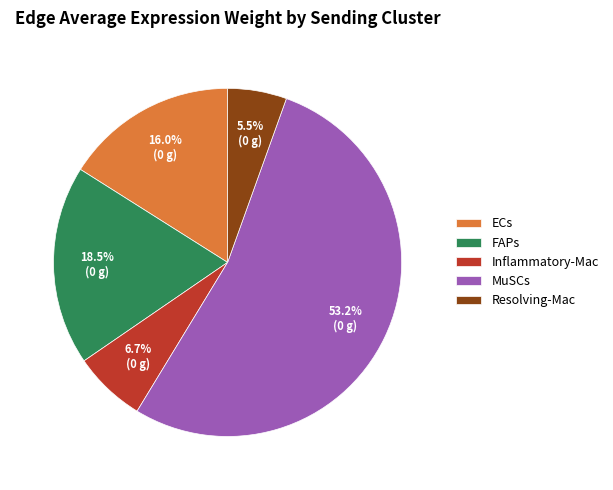

Does Inflammatory-Mac represent more than half of the total?

No